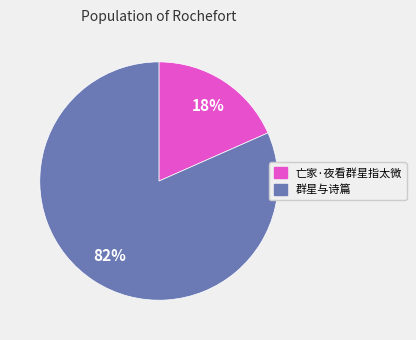

Is it true that 亡家·夜看群星指太微 is 18% of the pie?

True